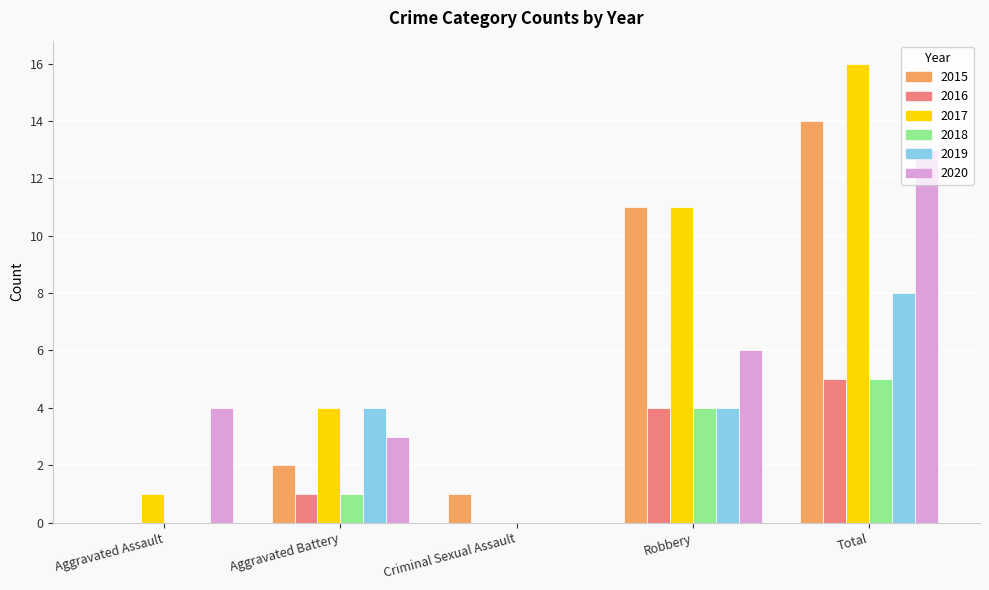

Which label corresponds to the largest value in the chart?

Total